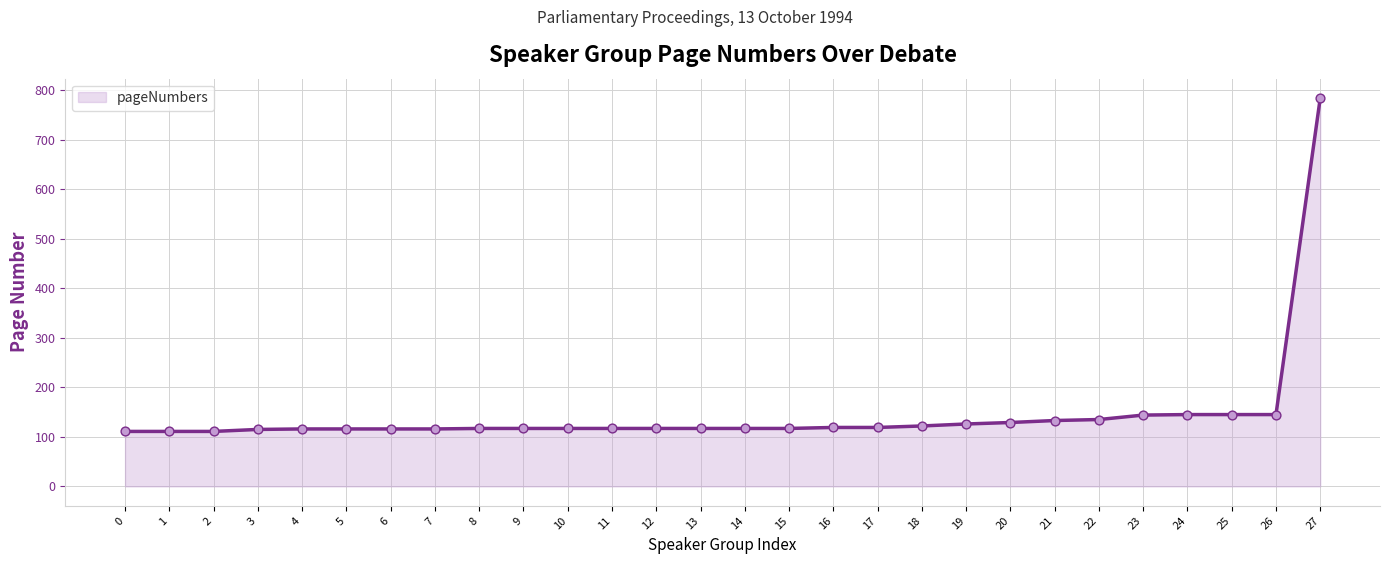

Which has a higher value, 12 or 25?

25